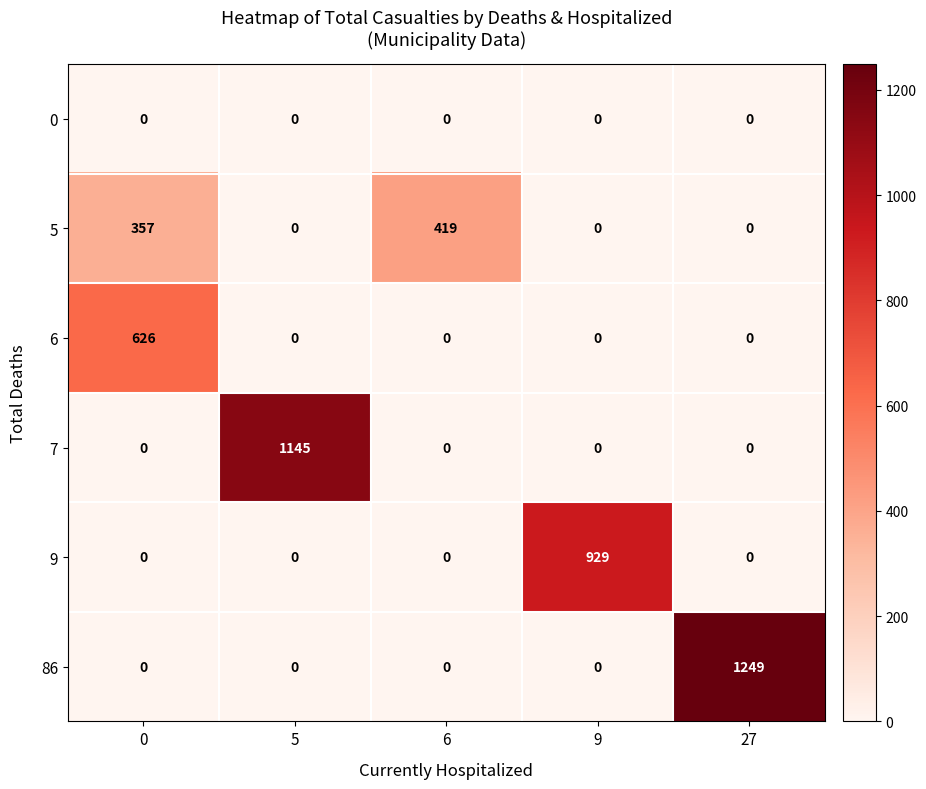

What is the difference between the highest and lowest values at 6?

419